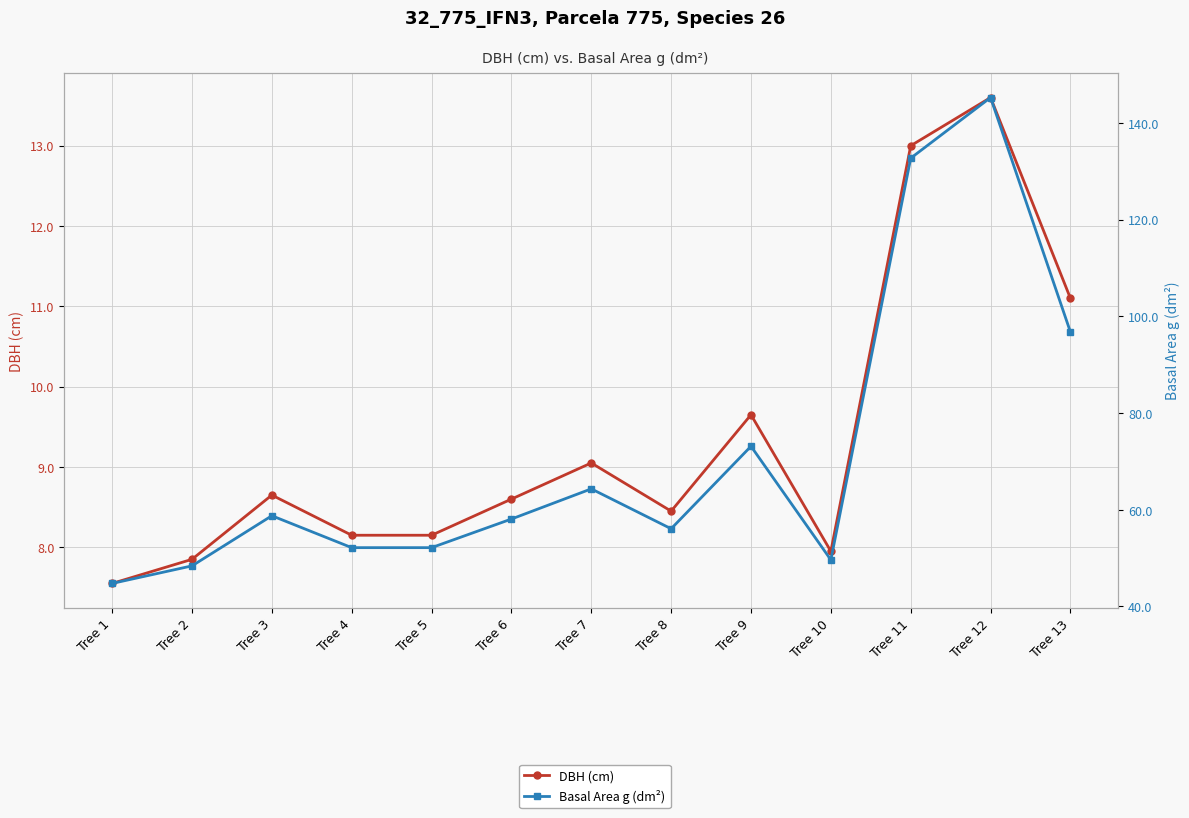

Which category has the lowest value in the DBH (cm) series?

Tree 1